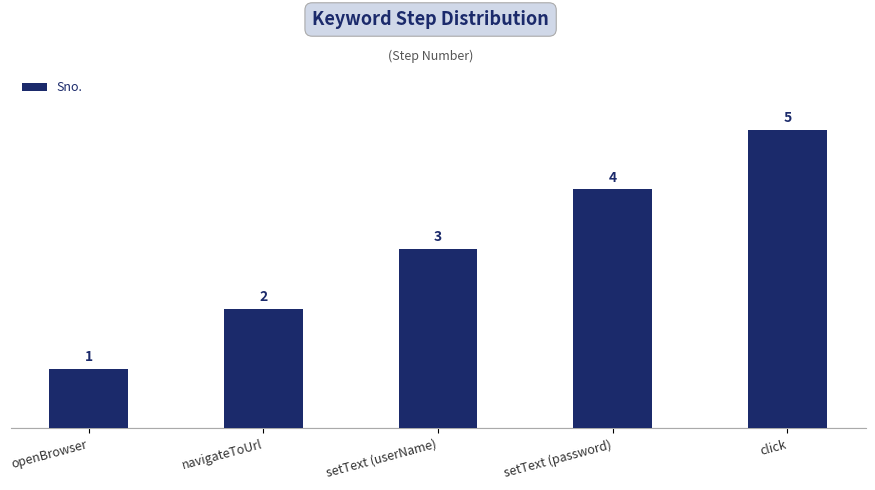

What is the sum of the values at setText (password) and openBrowser?

5